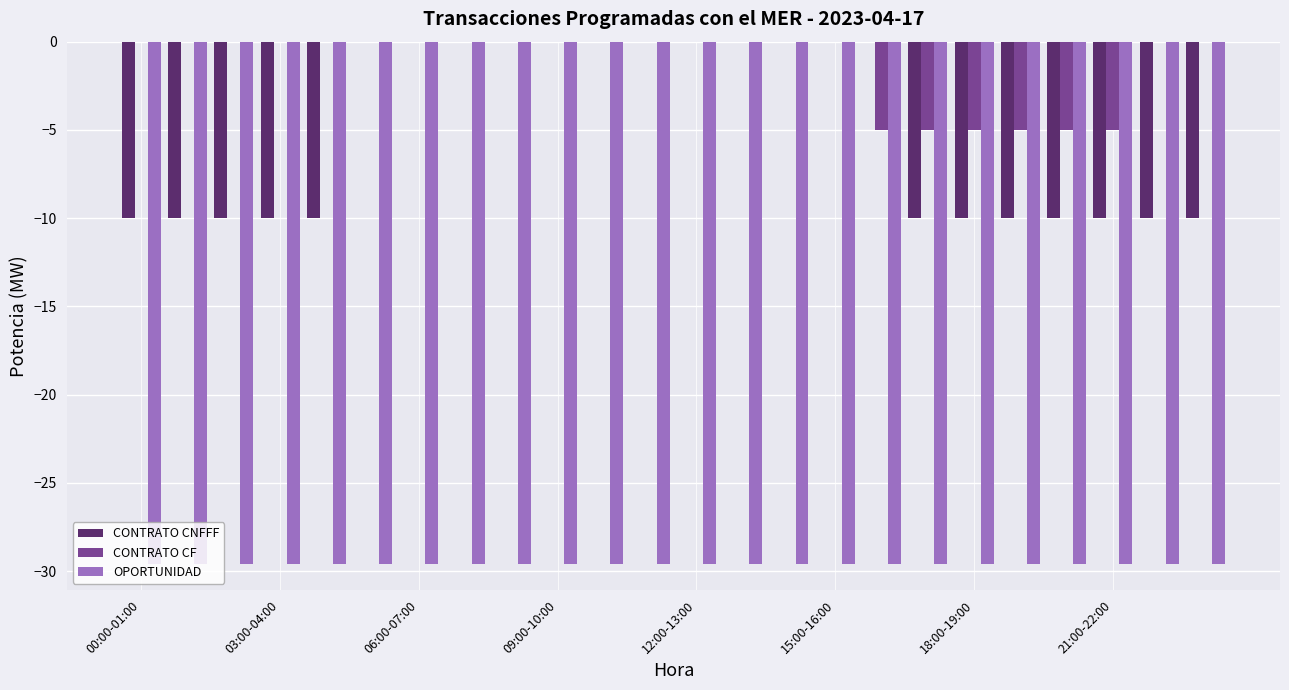

What is the highest value of the OPORTUNIDAD series?

-29.6